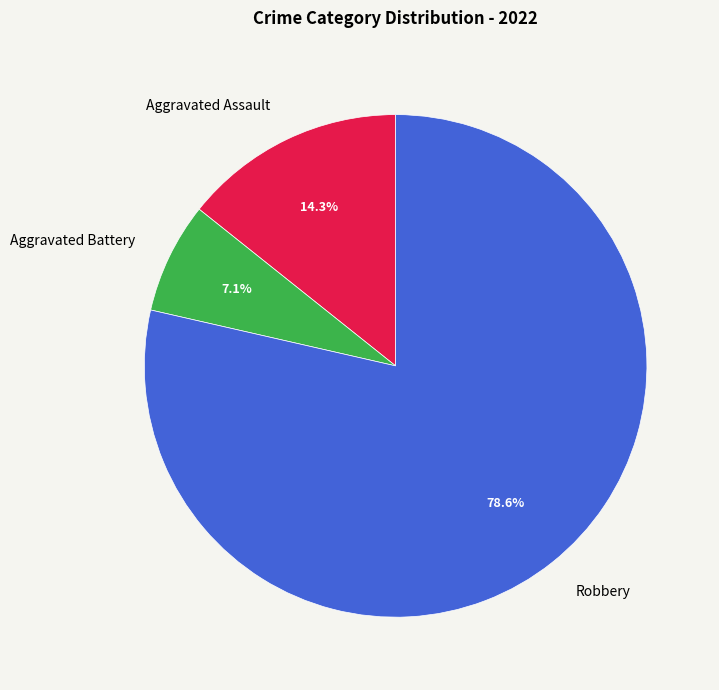

What is the largest slice in the pie chart?

Robbery